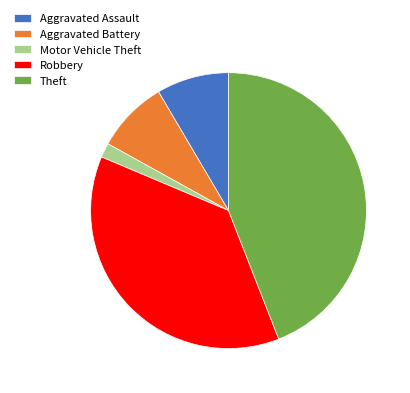

Which has a higher value, Robbery or Motor Vehicle Theft?

Robbery